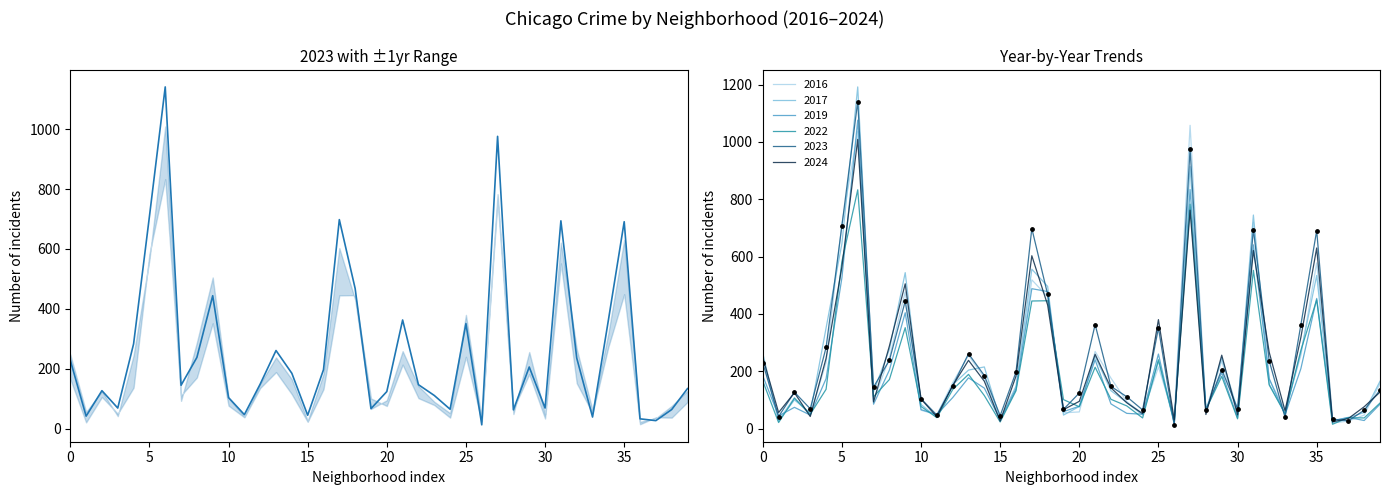

What are all the series names shown in the legend?

2023, 2022, 2024, 2017, 2019, 2016